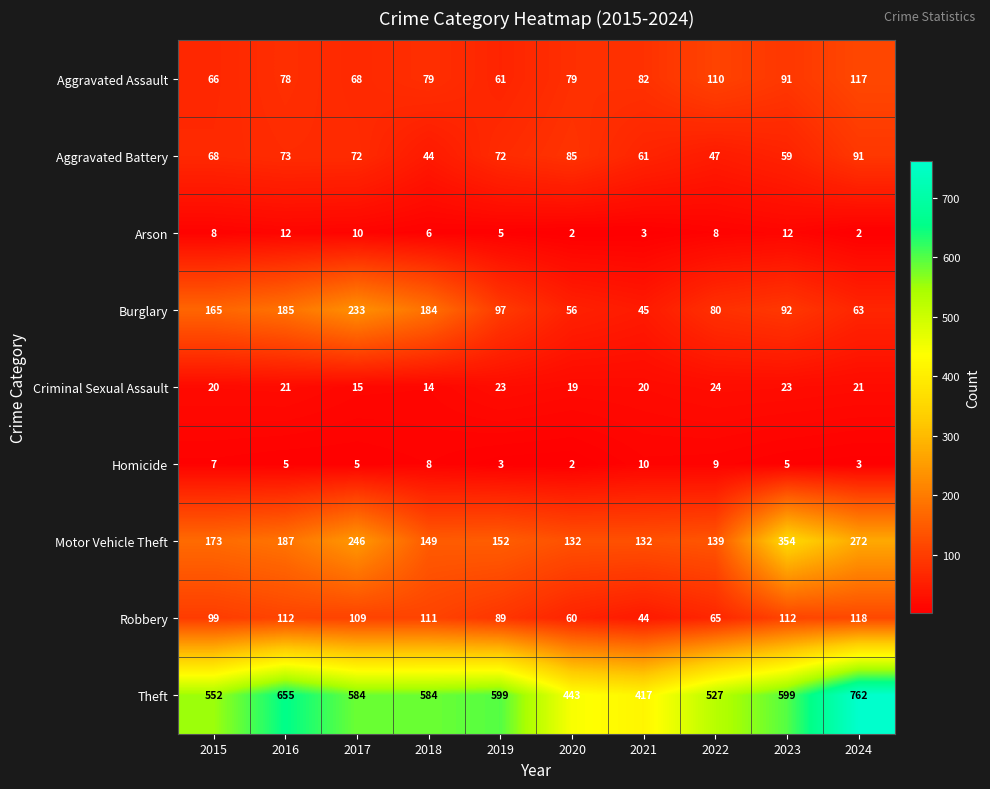

At 2015, list the series in order from smallest to largest.

Homicide, Arson, Criminal Sexual Assault, Aggravated Assault, Aggravated Battery, Robbery, Burglary, Motor Vehicle Theft, Theft